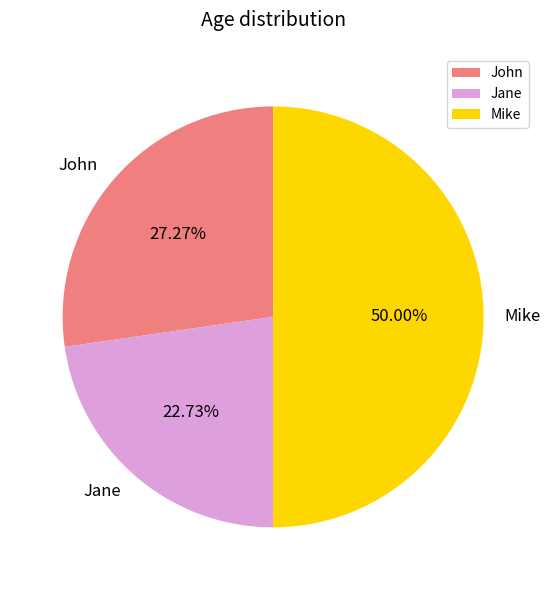

What is the ratio of the value at John to the value at Jane?

1.2